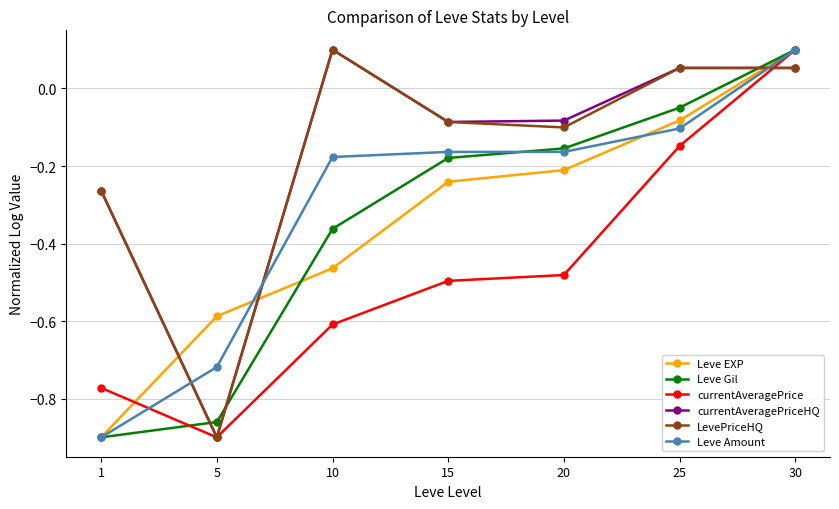

Where does the currentAveragePriceHQ series first go above 0?

10